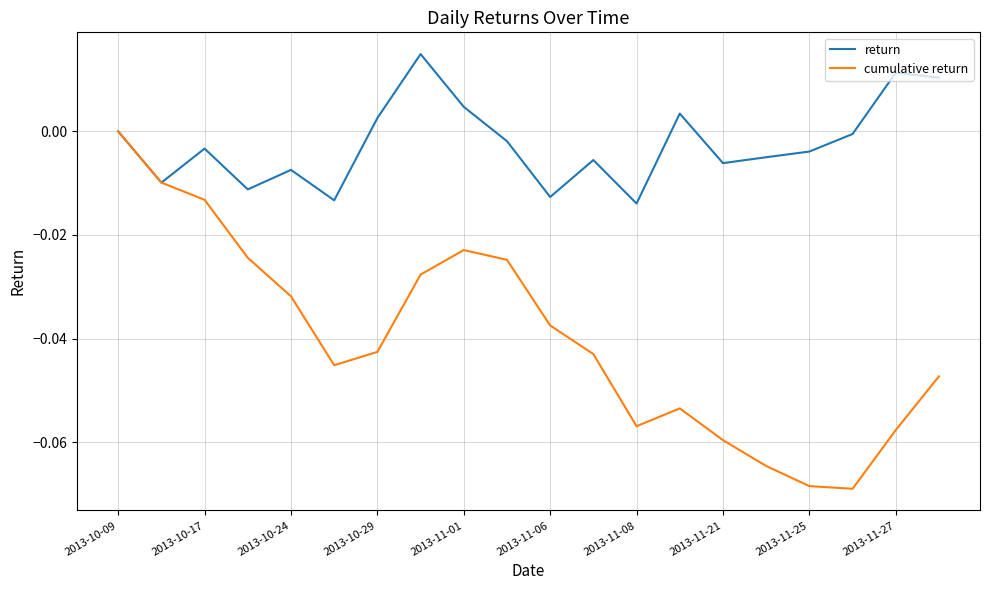

Which series has the largest total across all categories?

return